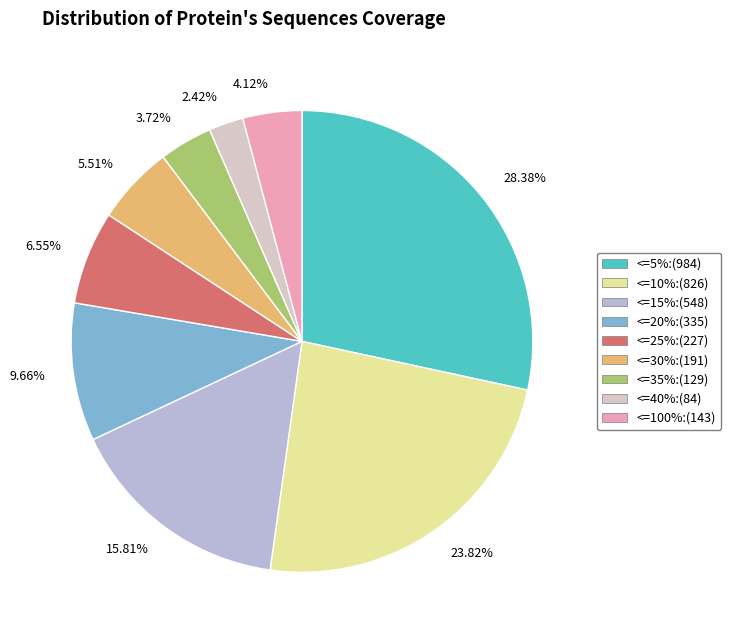

Do 28.38% and 2.42% together represent more than half of the pie?

No